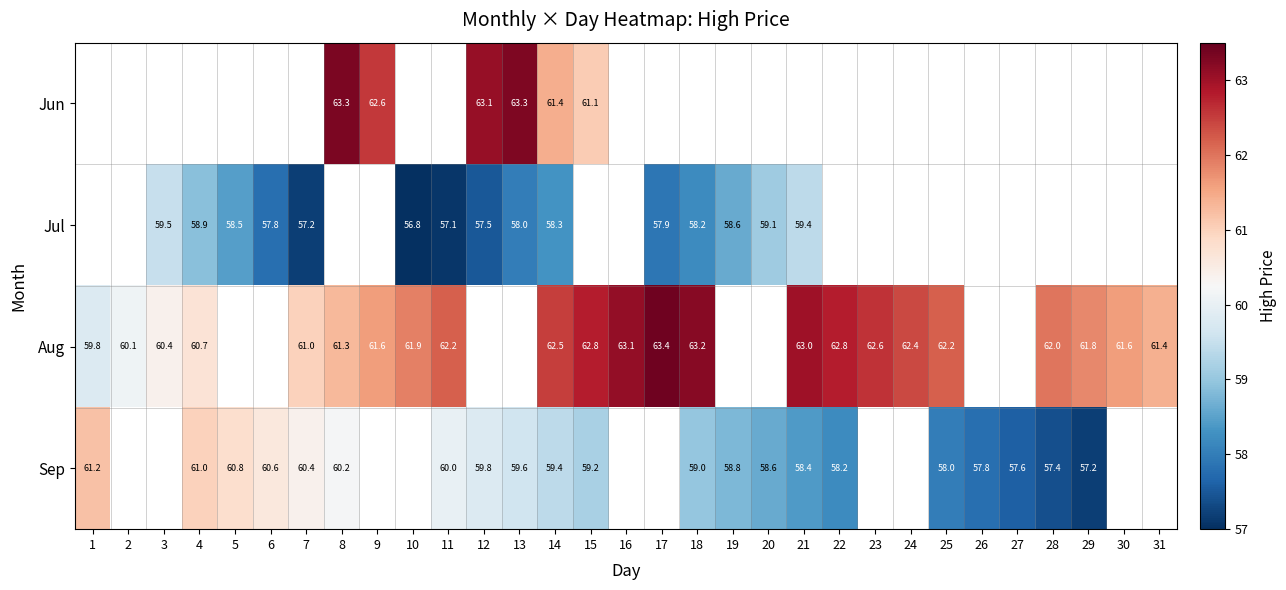

Which series has the widest spread of values?

Sep